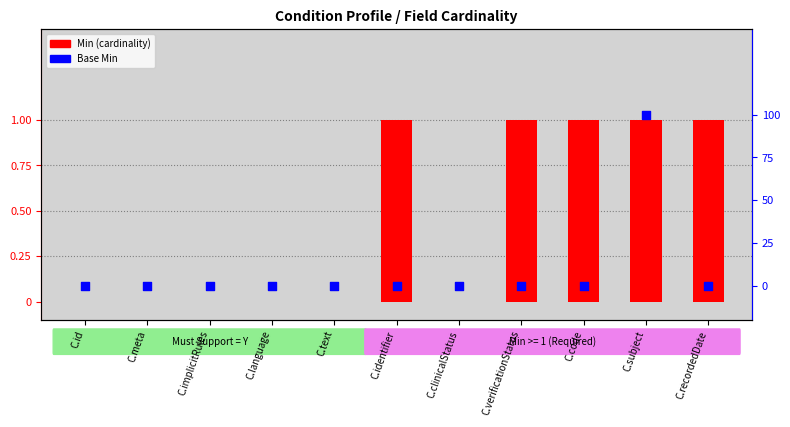

What are all the series names shown in the legend?

Min (cardinality), Base Min